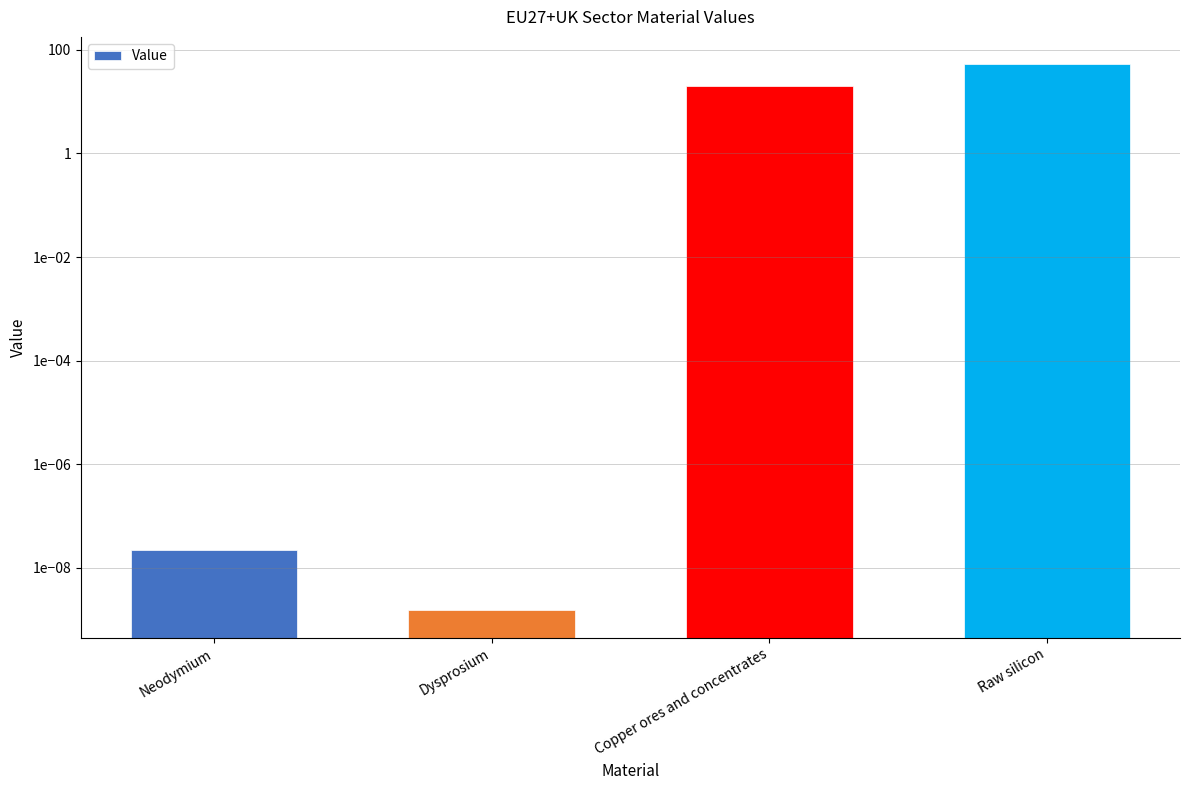

What is the average value?

18.2